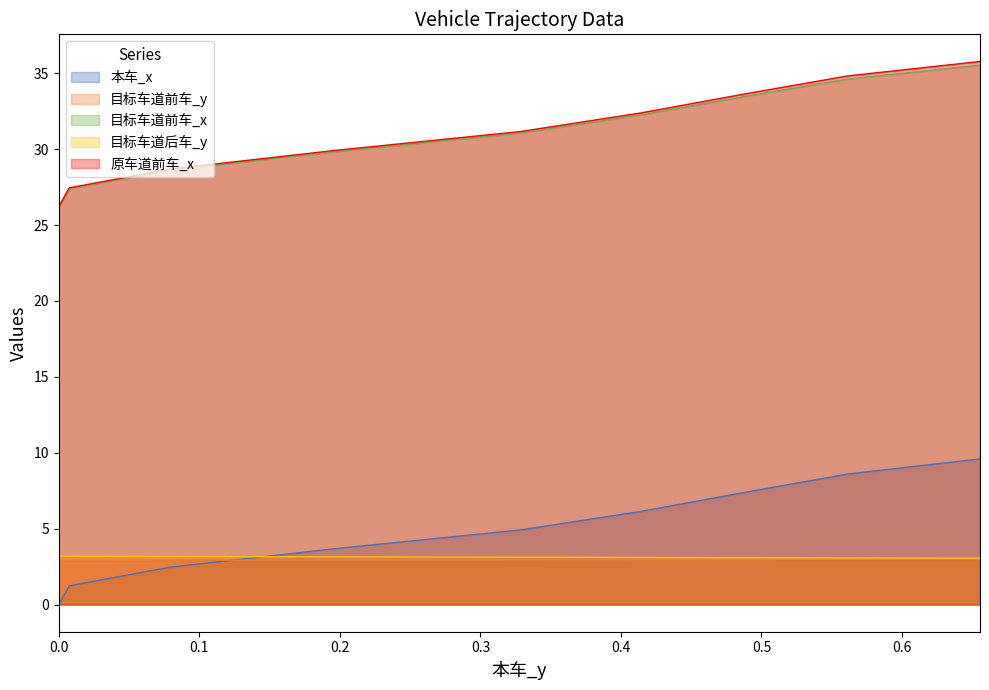

How many values in the 本车_x series exceed 4?

23